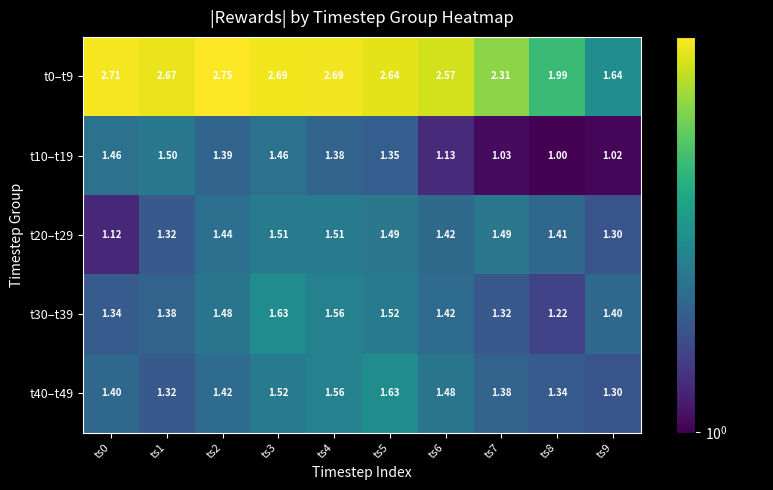

How many data points does each series have?

10